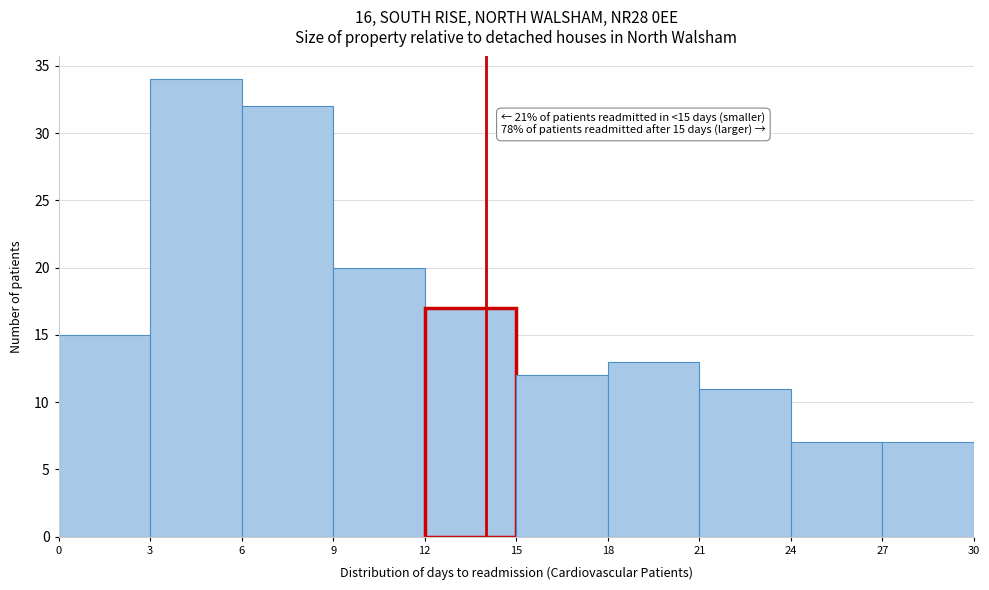

Over which range of the x-axis is the bar tallest?

3 to 6